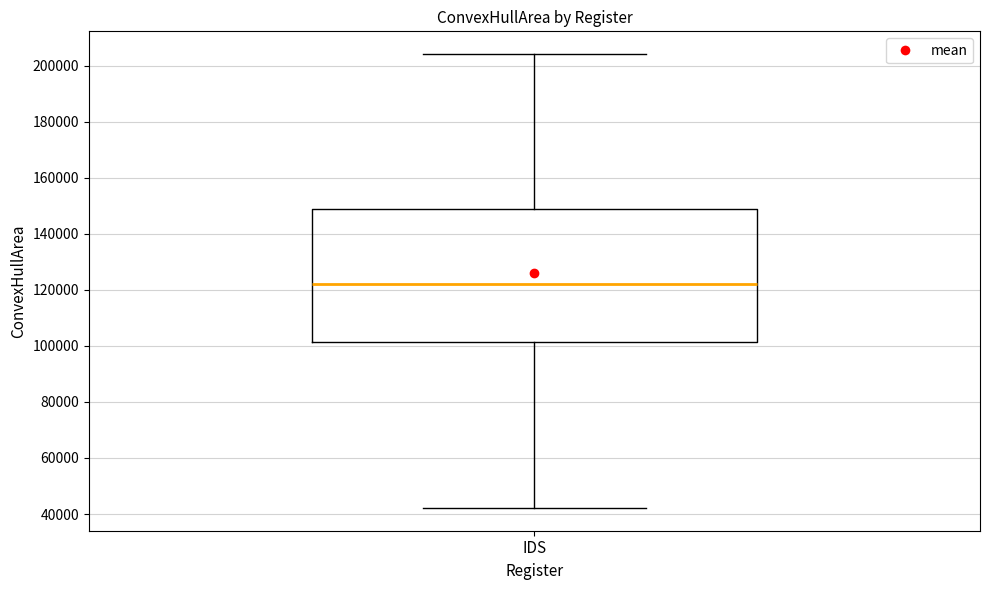

Read this box plot against the y-axis: the position of the median line, the range covered by the box, and the ends of both whiskers. The values are not printed on the chart, so give them approximately, as read against the axis.

median 122000, box 102000 to 148000, whiskers 42000 to 204000